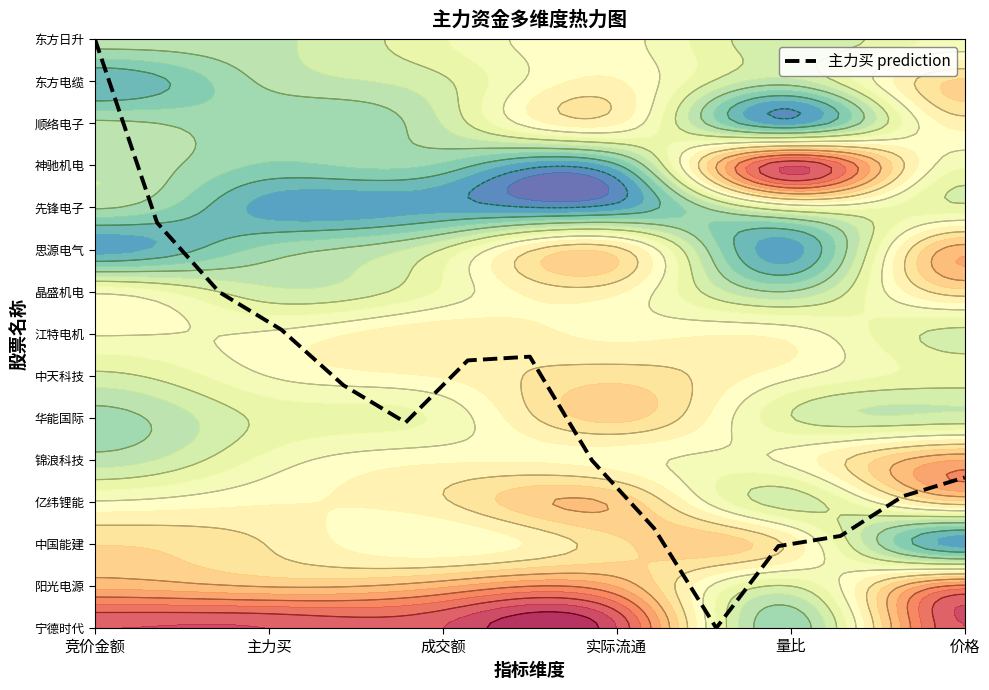

Reading left to right, what are all the values shown in this chart?

14.0	9.6	8.0	7.1	5.8	4.9	6.4	6.5	4.0	2.4	0.0	1.9	2.2	3.1	3.6